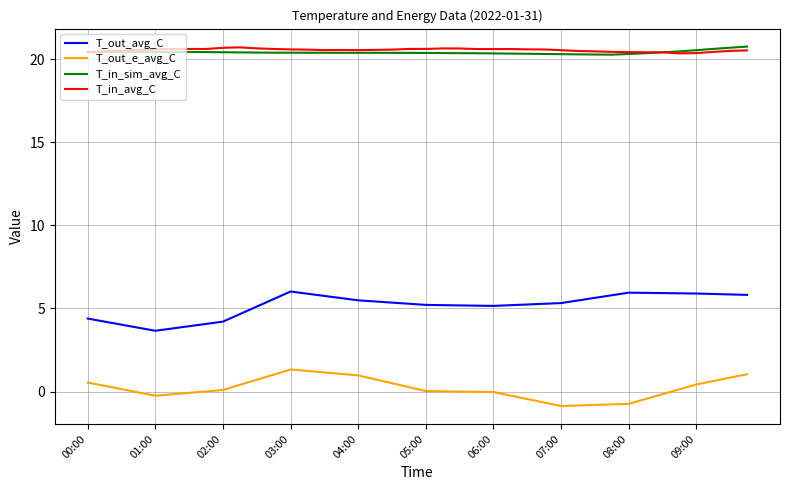

How many lines are shown in the chart?

4